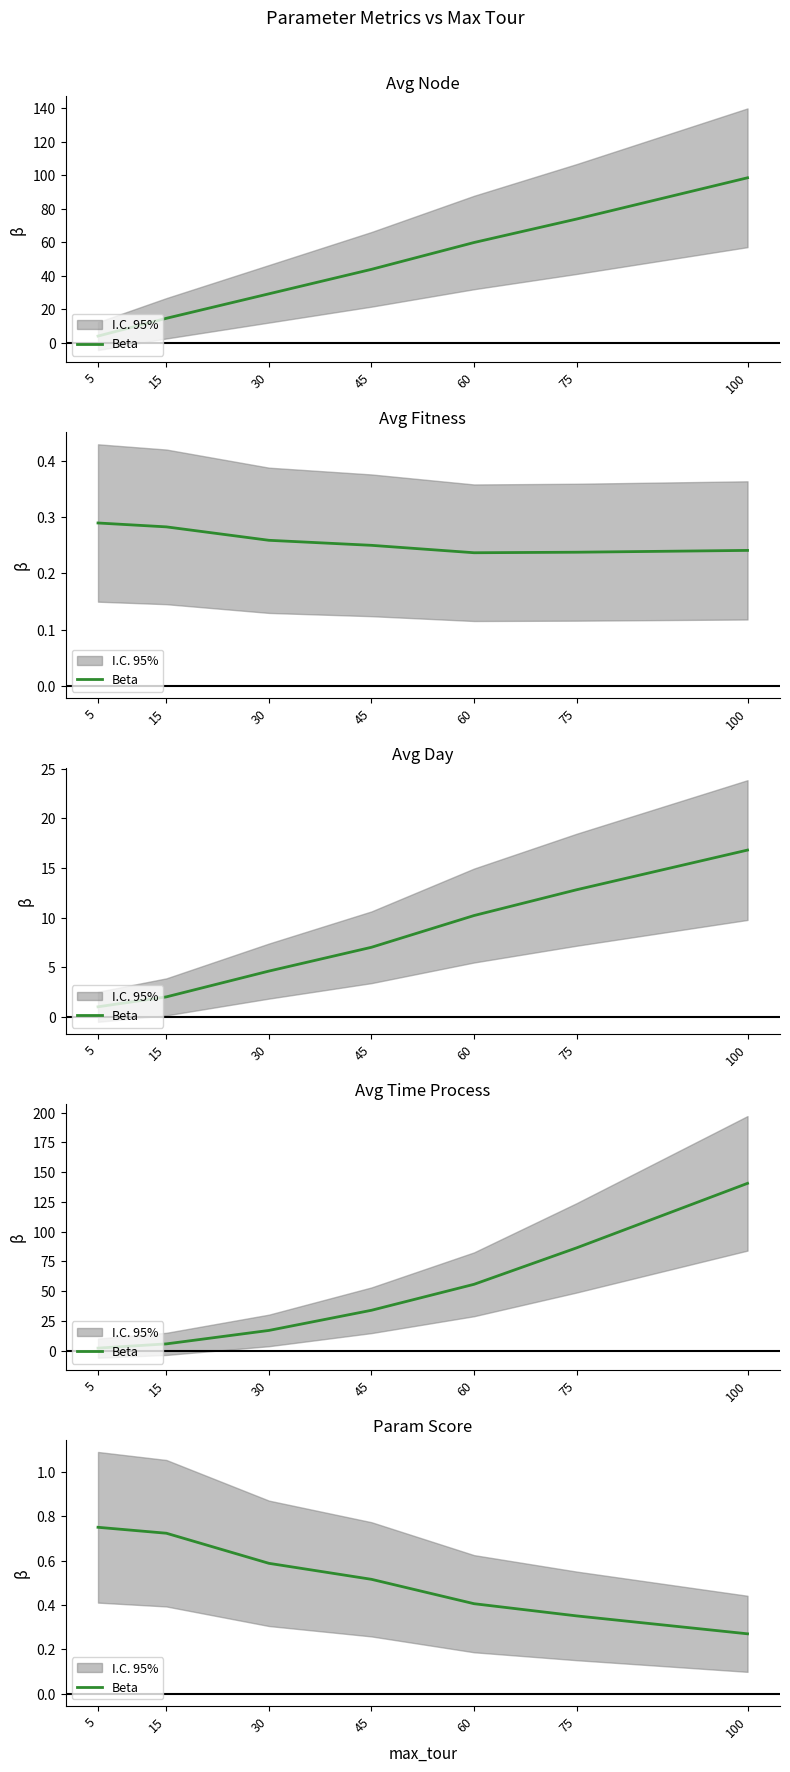

What is the change in value from 30 to 45?

-0.1